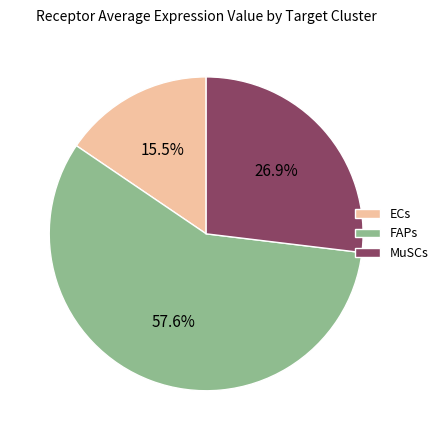

To the nearest percent, what is the difference between the ECs and MuSCs slice percentages?

11%